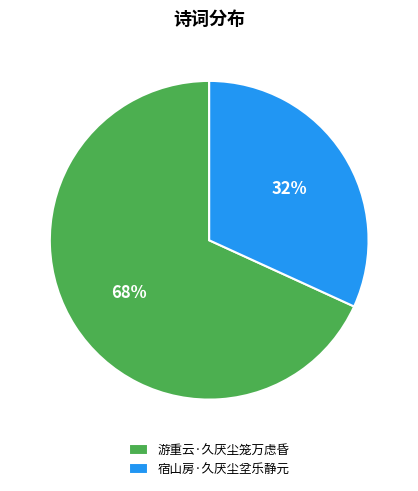

Which has a higher value, 游重云·久厌尘笼万虑昏 or 宿山房·久厌尘坌乐静元?

游重云·久厌尘笼万虑昏